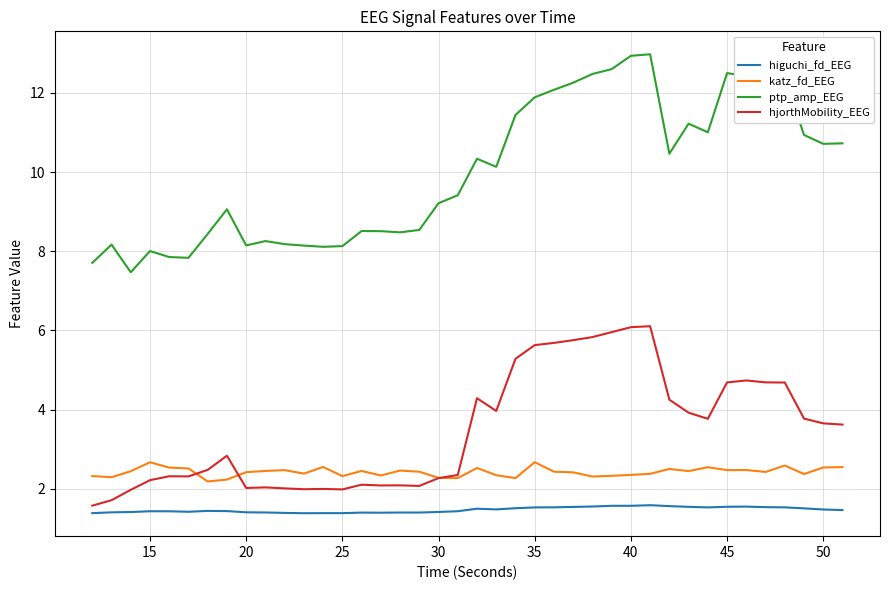

True or false: ptp_amp_EEG and higuchi_fd_EEG cross at least once.

False